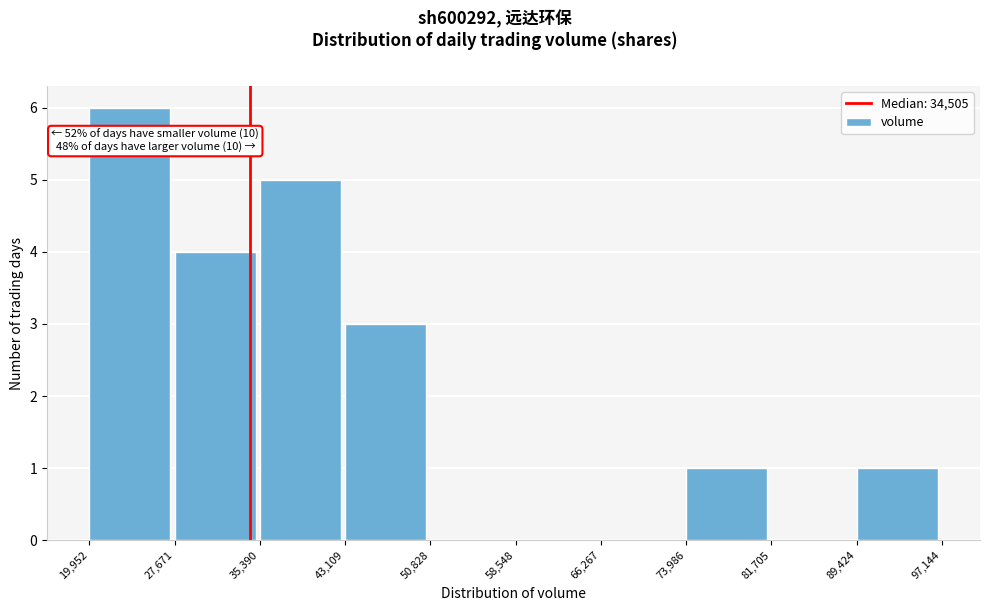

Which range on the x-axis has the tallest bar?

19,952 to 27,671